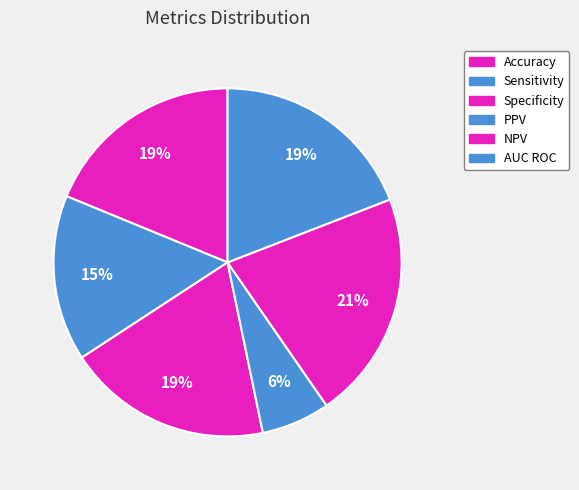

How many segments does this pie chart have?

6